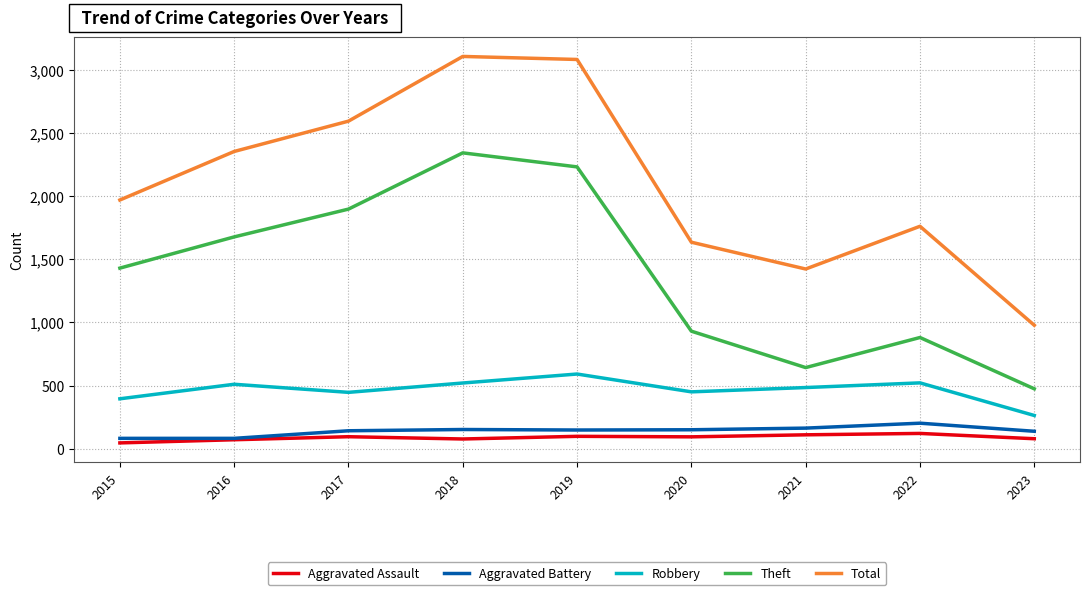

What is the total value across all series at 2021?

2821